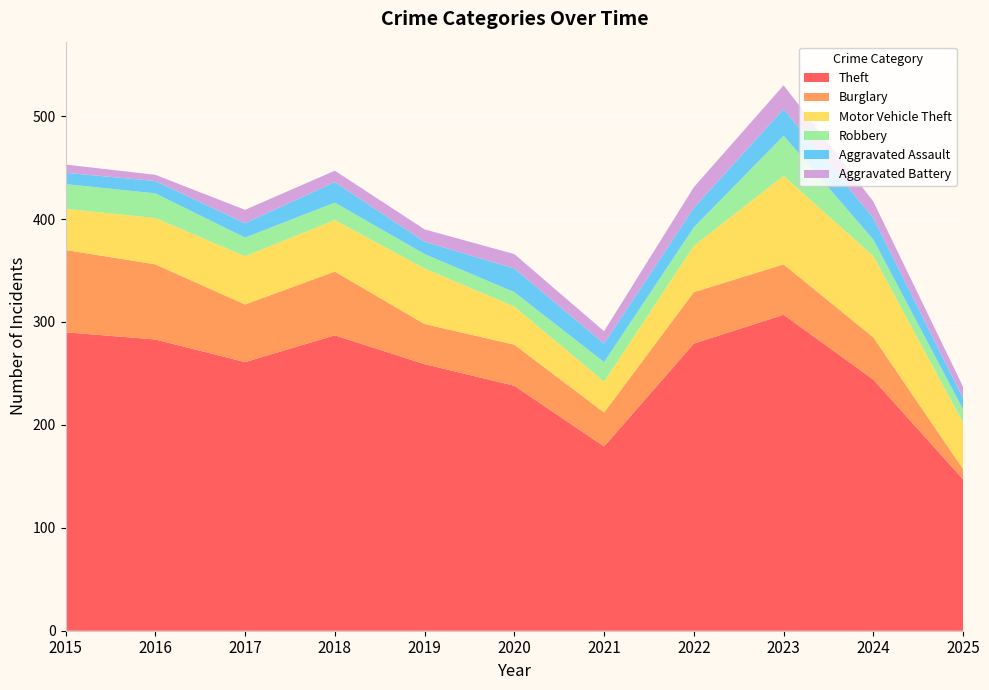

Reading right to left, what are all the values shown in this chart?

Theft: 147	244	307	279	179	238	259	287	261	283	290
Burglary: 10	41	49	50	33	40	39	62	56	73	80
Motor Vehicle Theft: 45	79	86	45	30	37	54	50	47	45	40
Robbery: 13	16	39	18	19	14	14	17	18	24	24
Aggravated Assault: 11	21	26	19	18	23	12	20	14	12	11
Aggravated Battery: 11	16	23	20	12	14	12	11	13	6	8